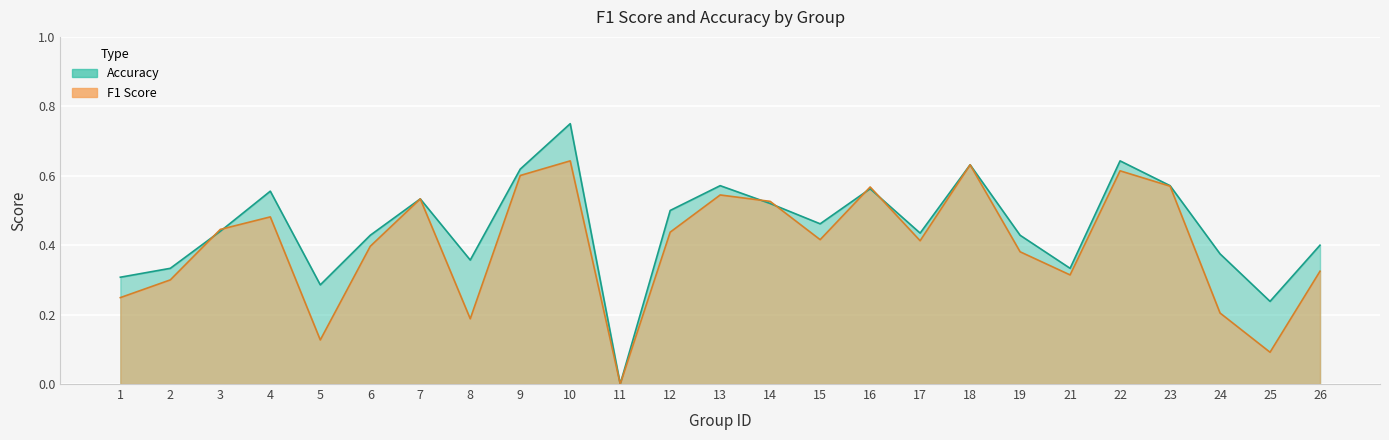

The accuracy series shows 0.4 at 17. True or false?

True